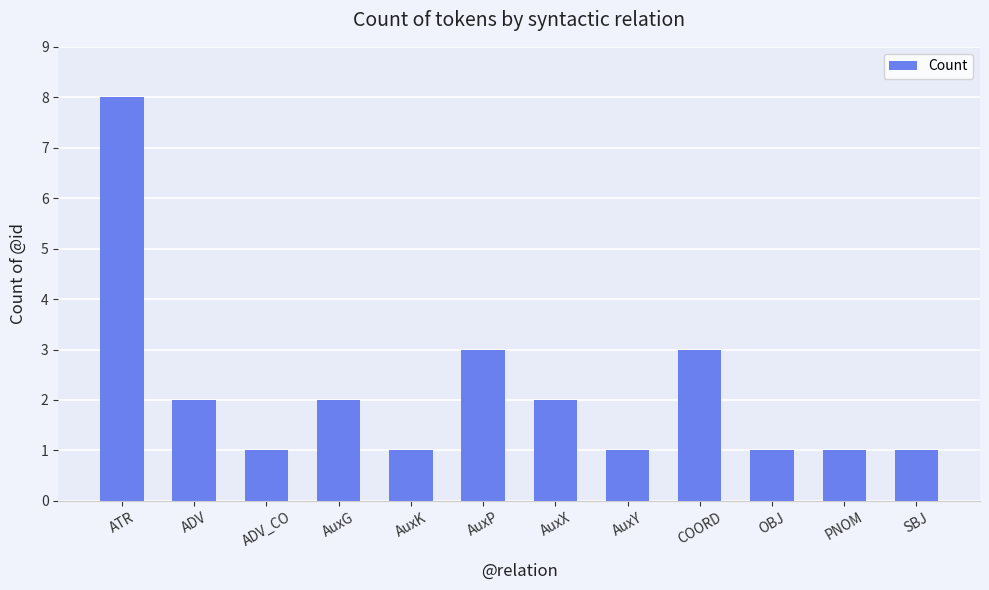

Where does the data first go above 2?

ATR